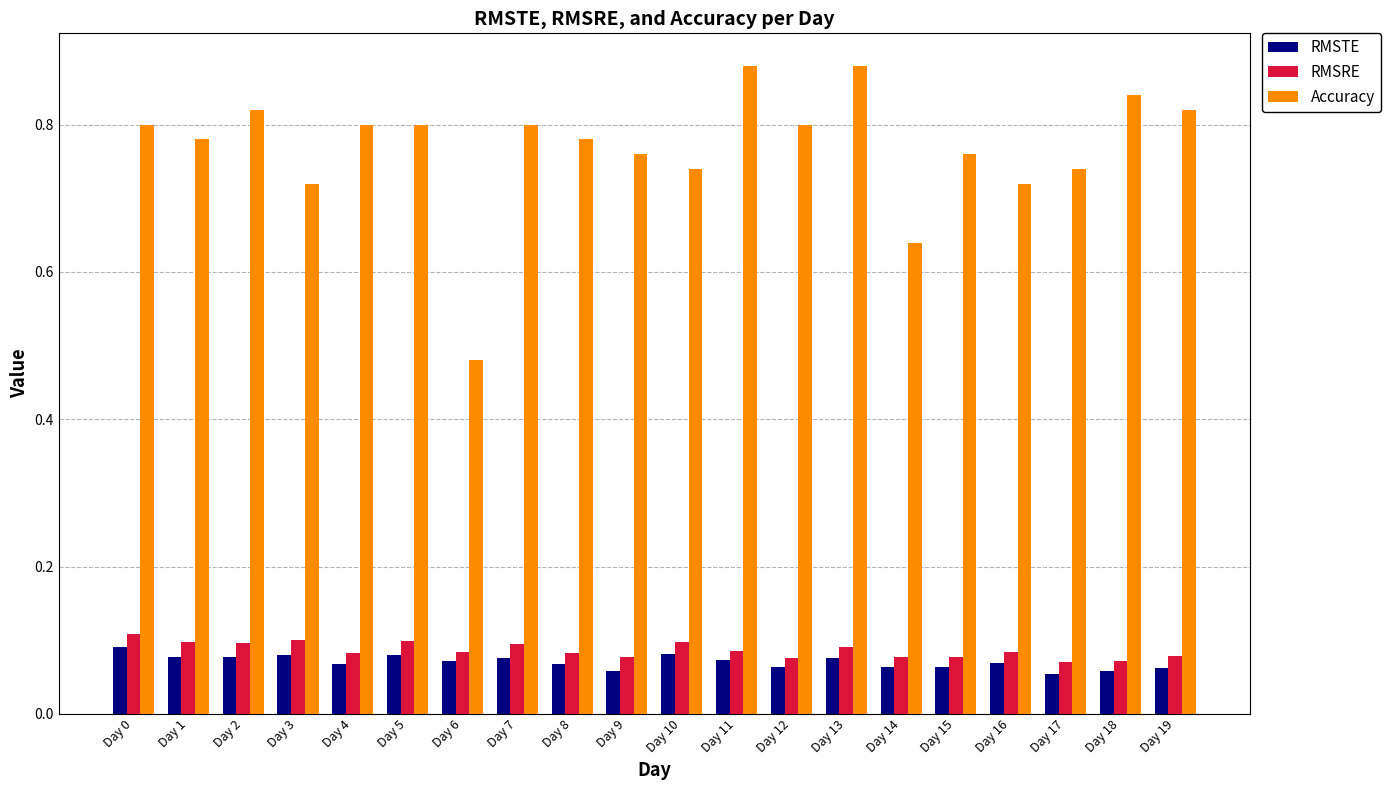

Is the value of RMSTE at Day 18 greater than the value of Accuracy at Day 18?

No